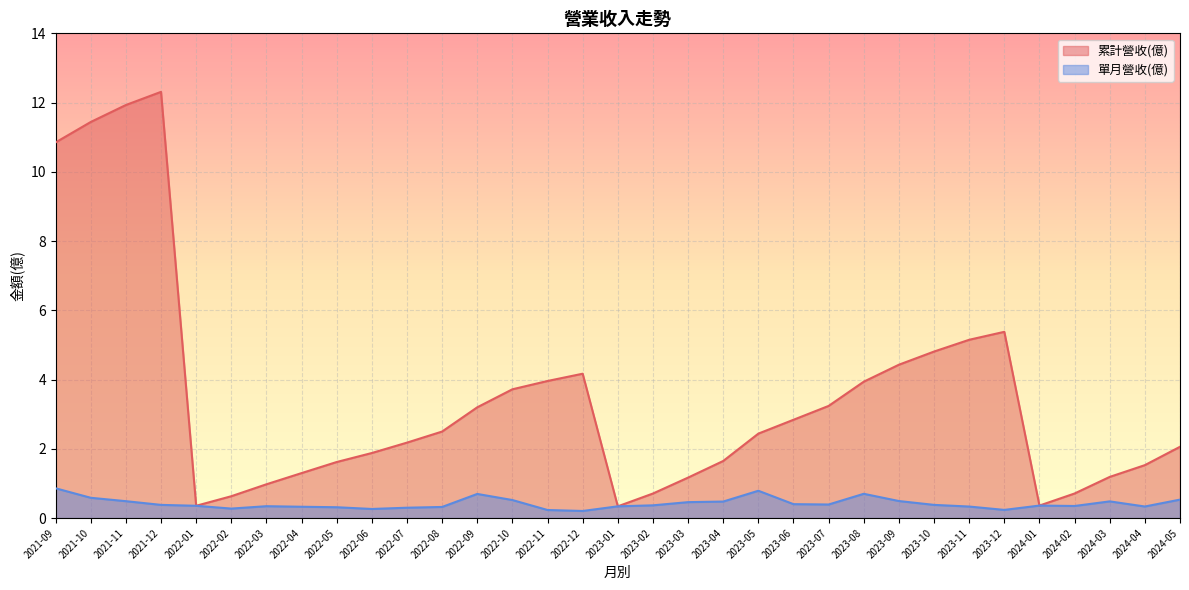

What is the spread (max minus min) of values at 2023-03?

0.7